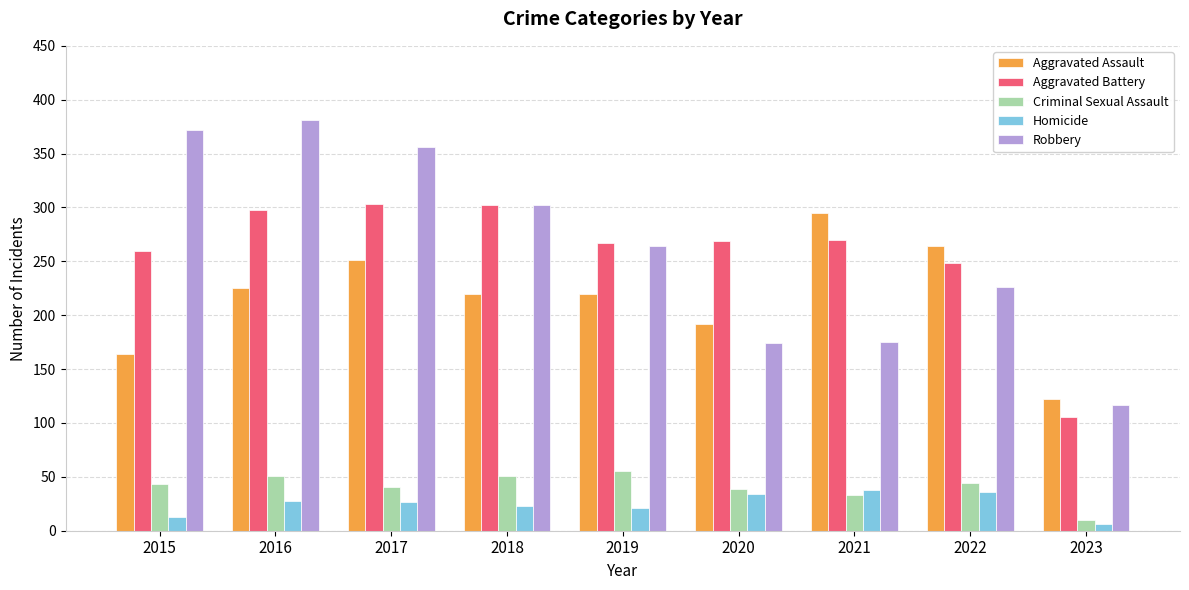

Are the bars horizontal?

No